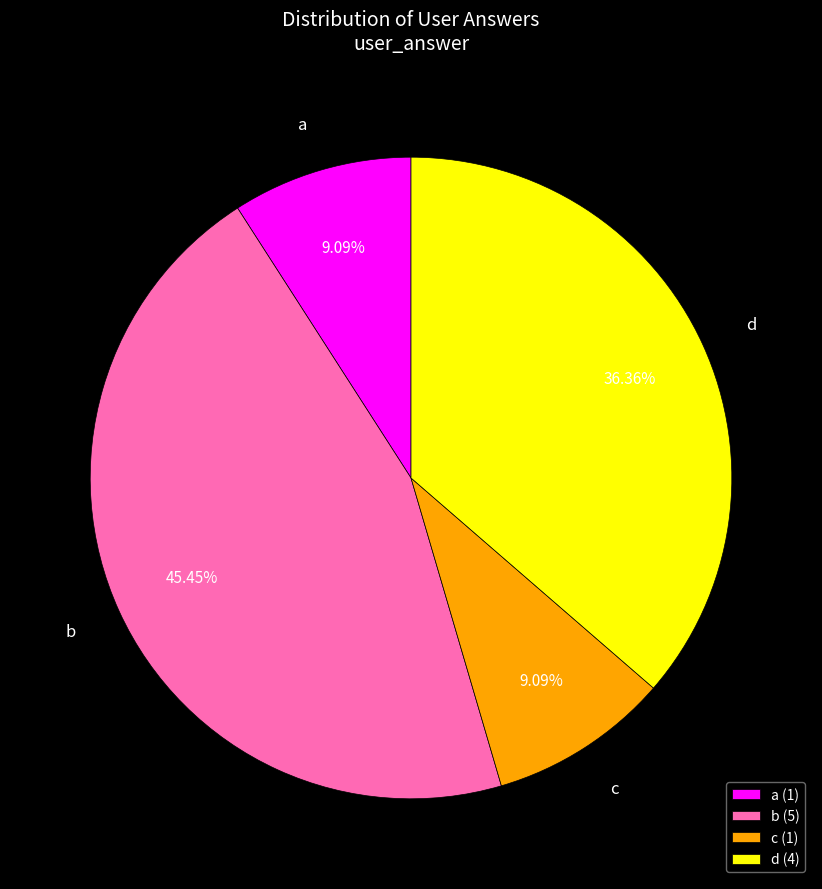

Is d the majority of the pie?

No